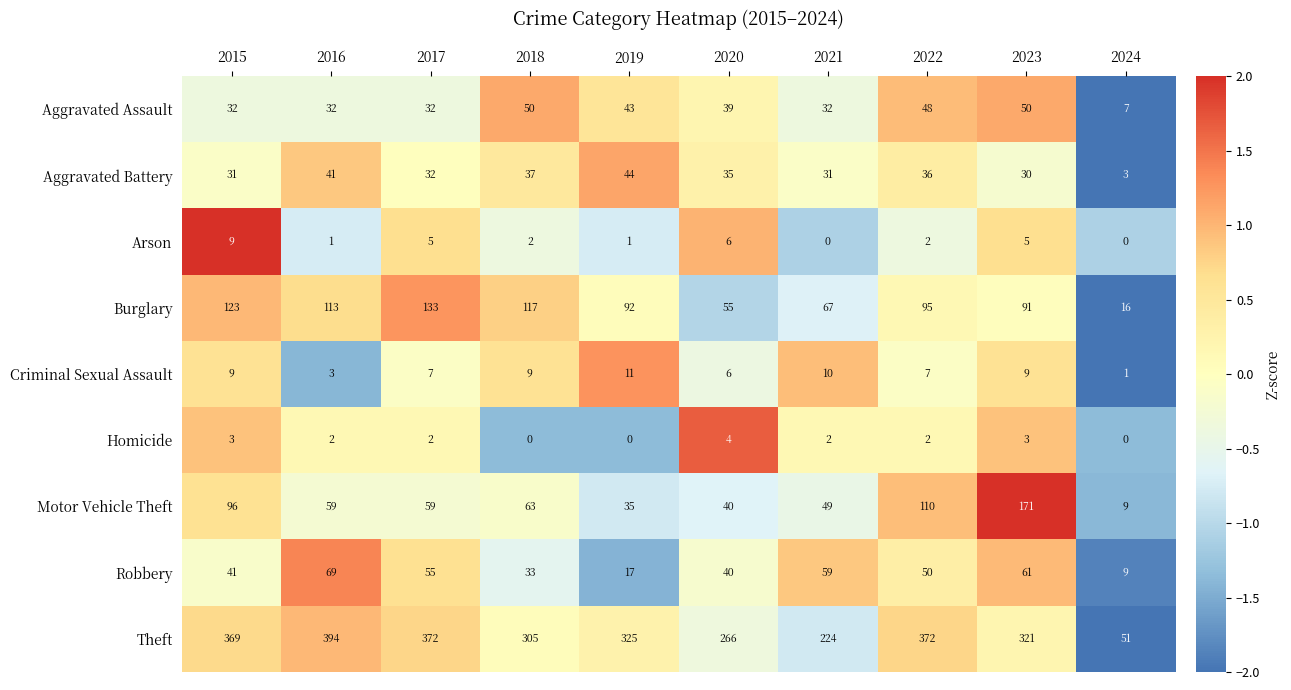

The value of Arson at 2017 is 3. True or false?

False